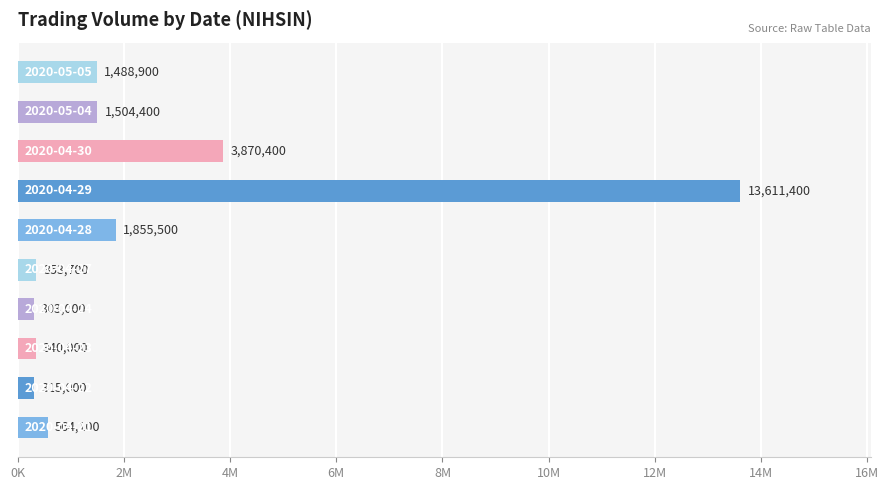

What is the sum of all values?

24206400